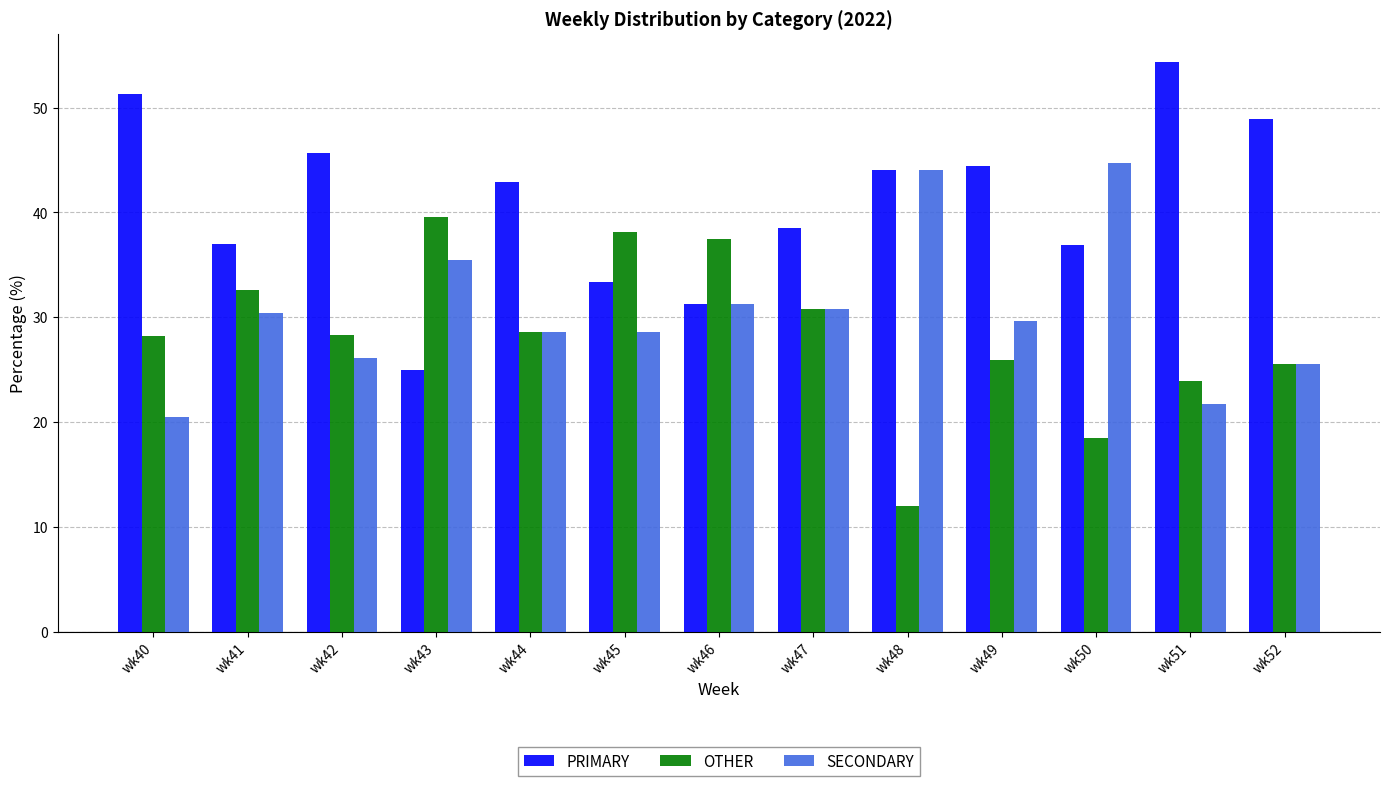

Read the SECONDARY value at wk48.

44.0